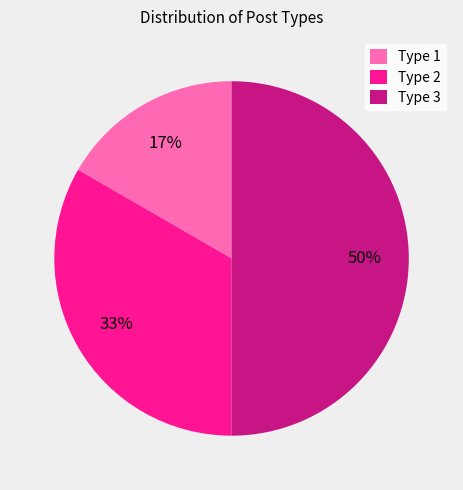

Which slice is the largest?

Type 3